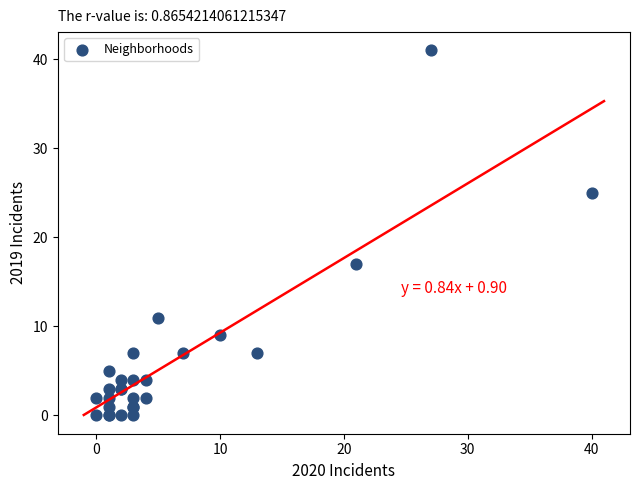

What Y value in the scatter plot is closest to 20?

17